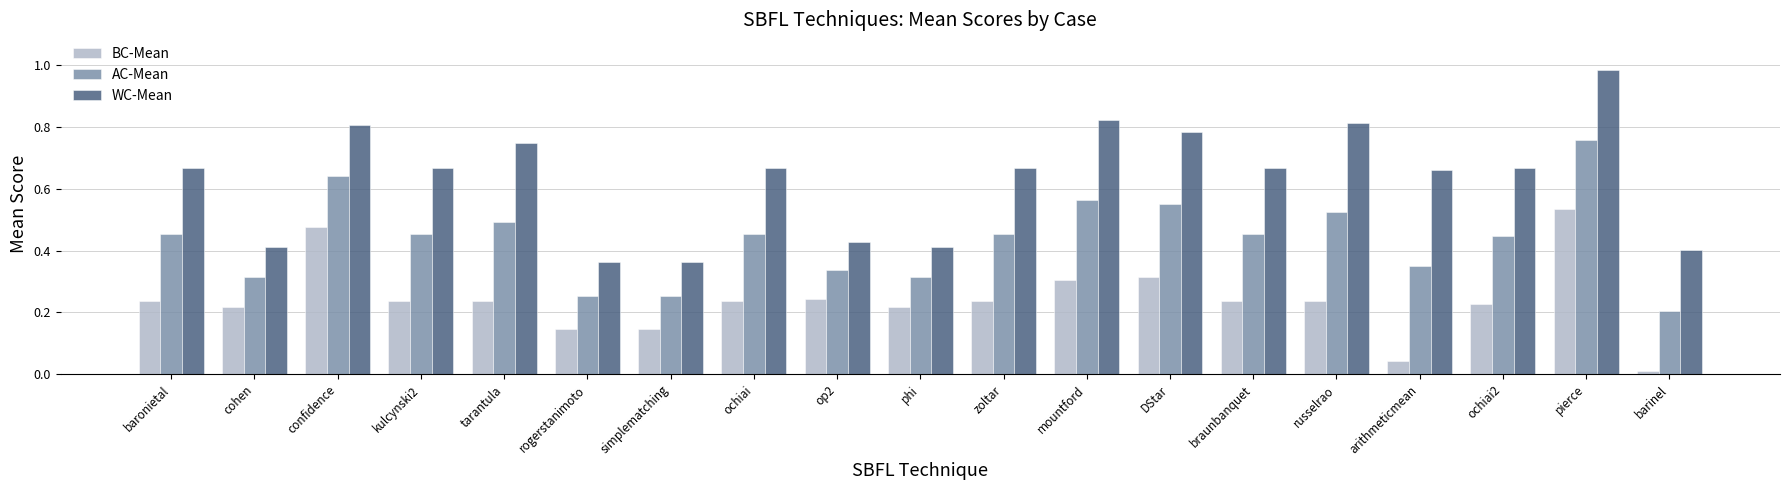

Count the number of data series in this chart.

3